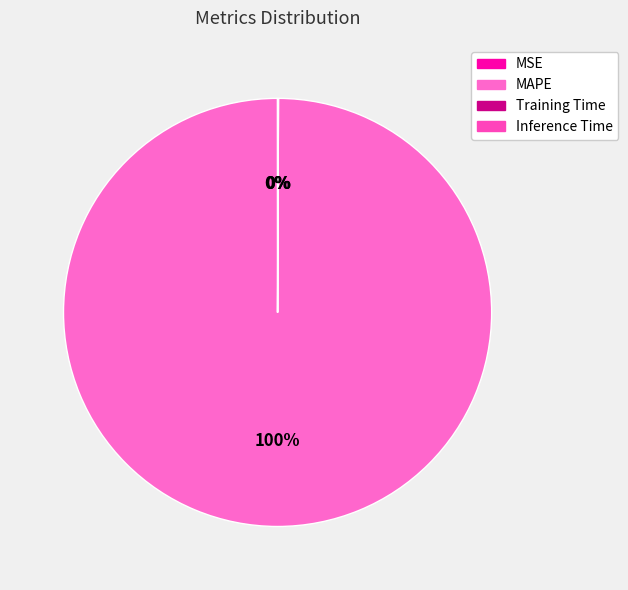

How many slices are in this pie chart?

4